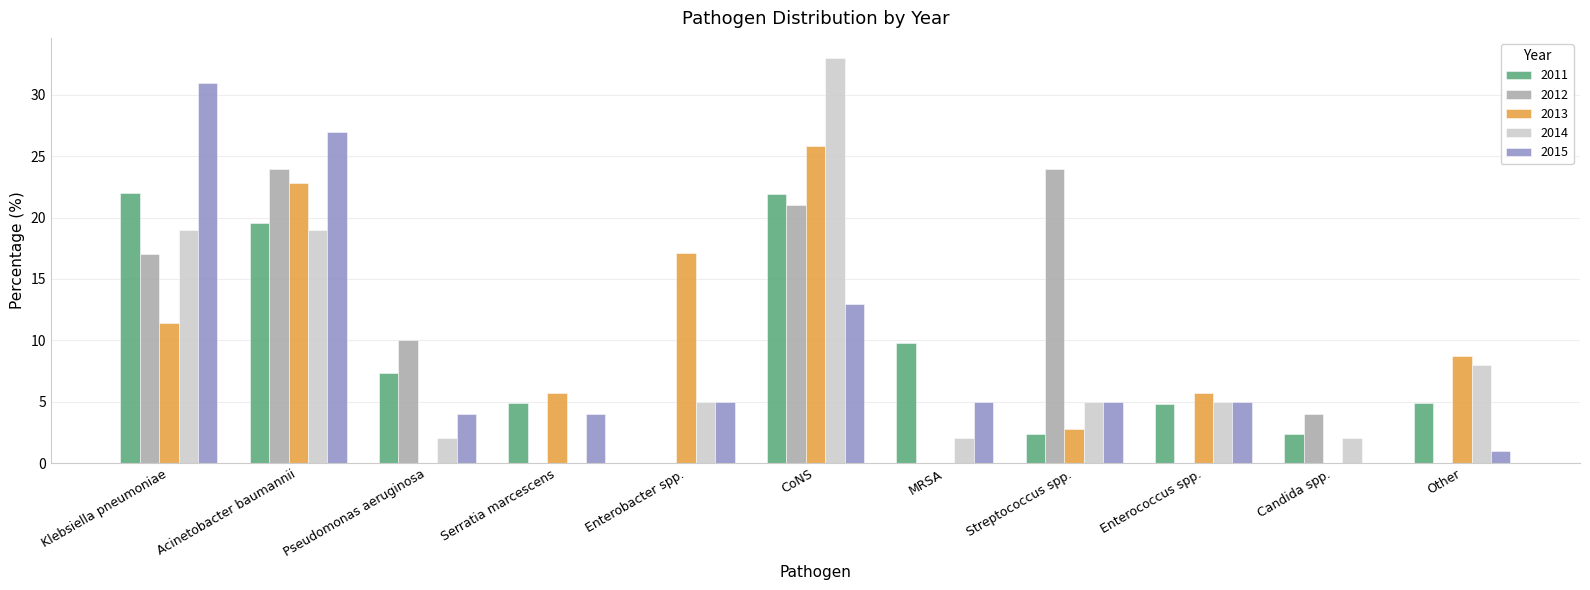

How many groups of bars are there?

11